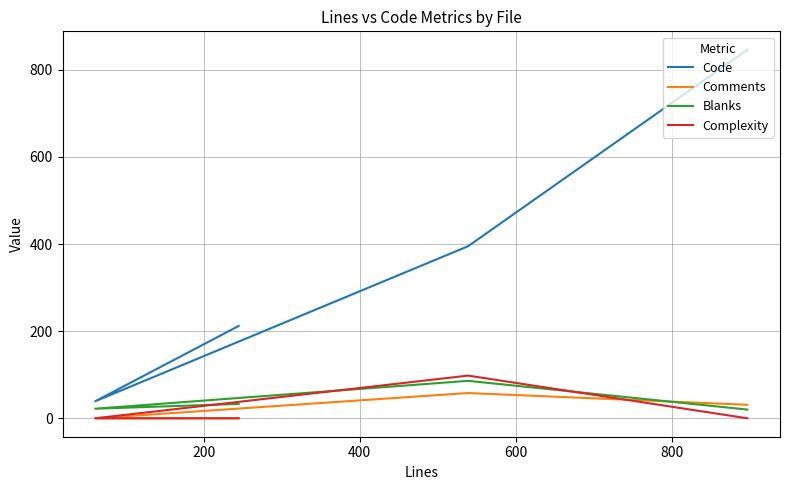

Between 600 and 400, which is larger?

600